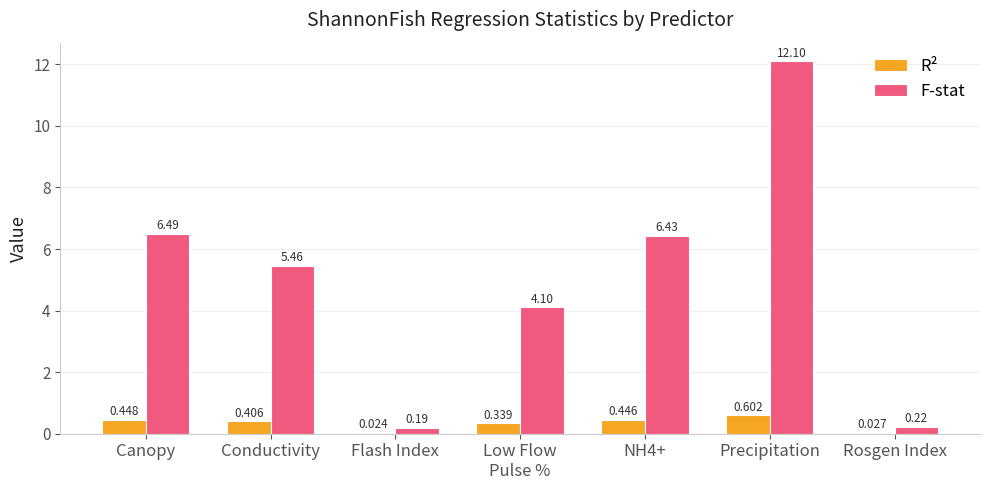

Which series changed the most between NH4+ and Rosgen Index?

F-stat